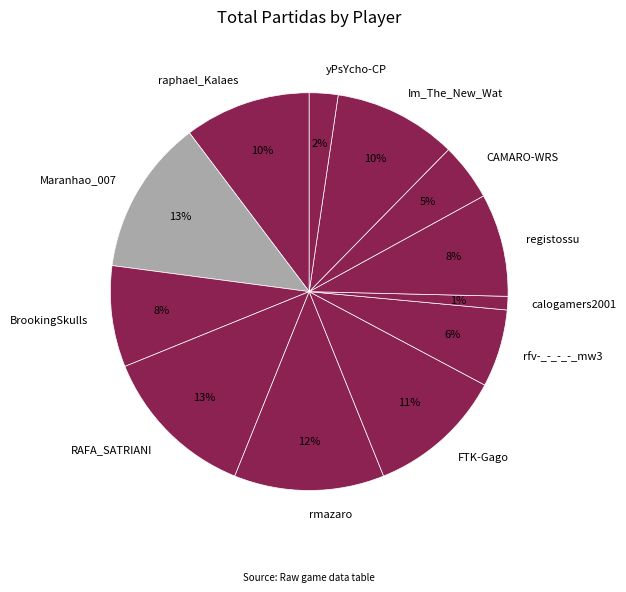

To the nearest percent, what percentage of the pie is Im_The_New_Wat?

10%